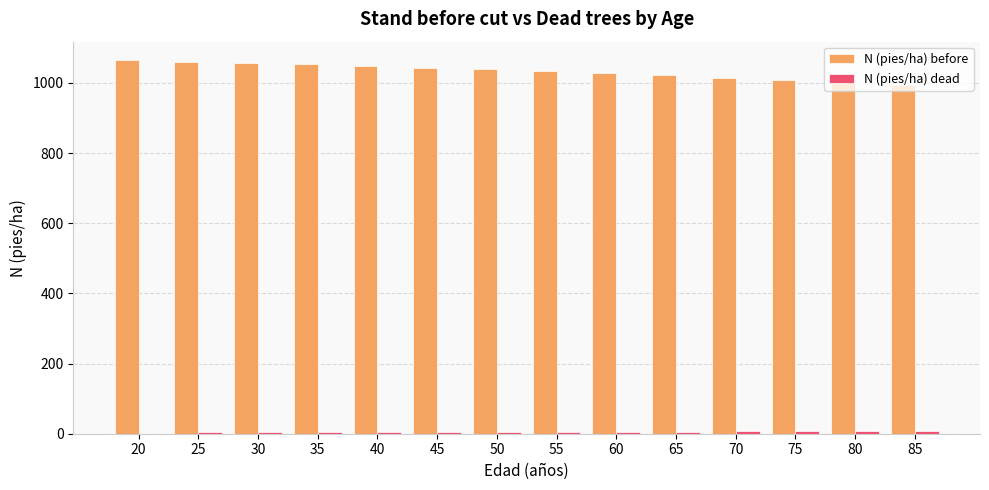

What is the maximum value shown in the chart?

1064.6